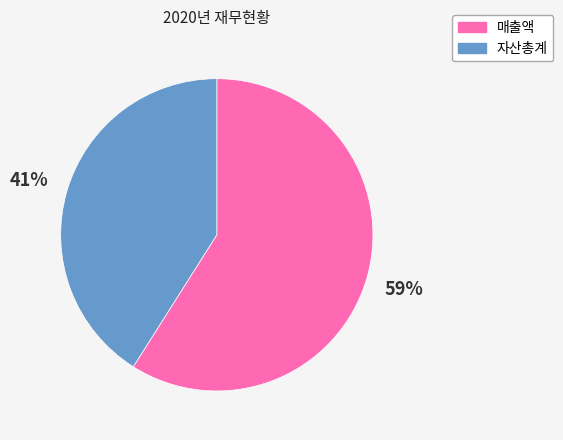

Do 자산총계 and 매출액 together represent more than half of the pie?

Yes